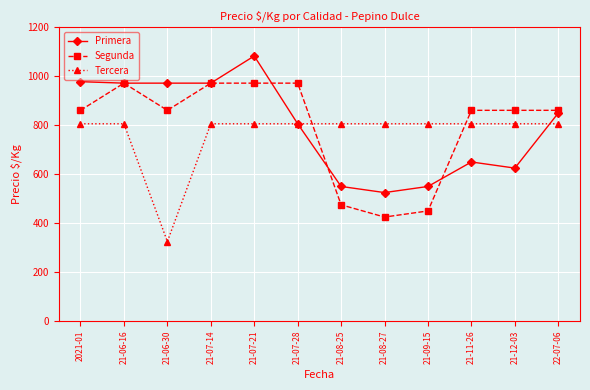

Which series changed the most between 21-07-21 and 22-07-06?

Primera